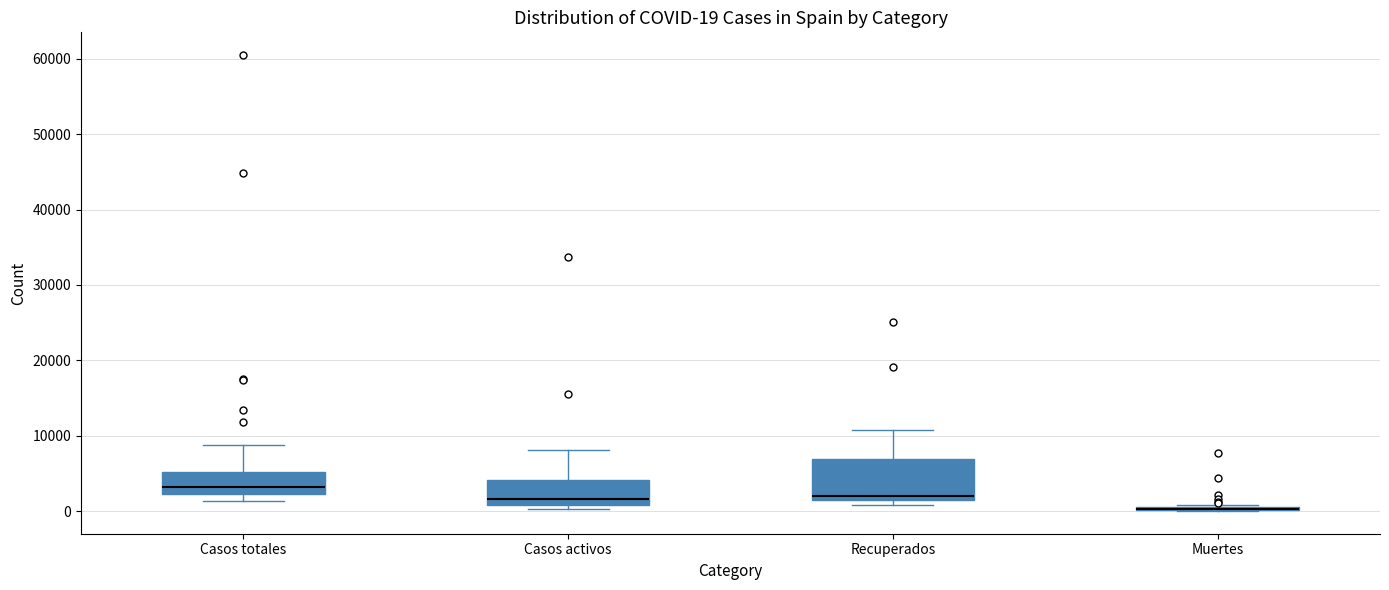

Comparing the boxes themselves (not the whiskers), which one is the tallest?

Recuperados